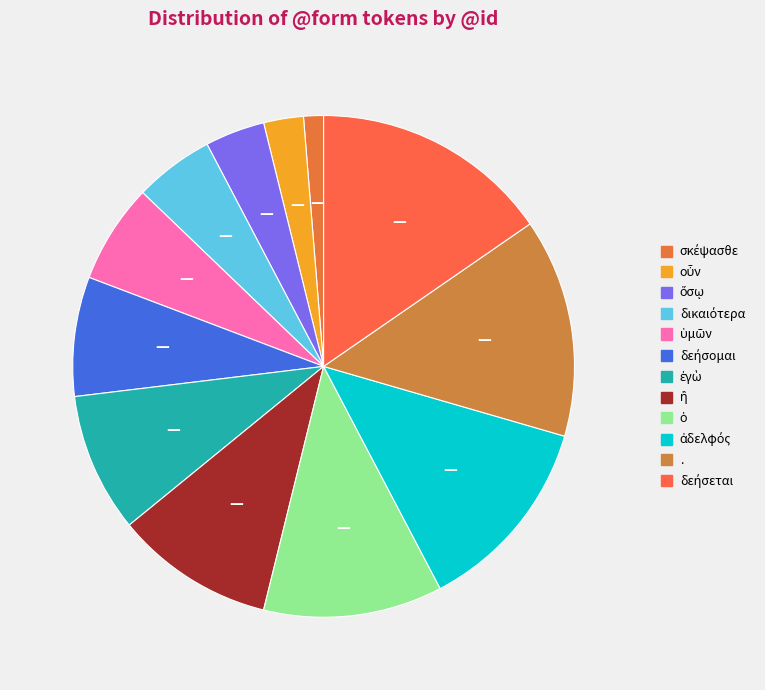

What is the total percentage of ὁ and δεήσομαι?

19.2%